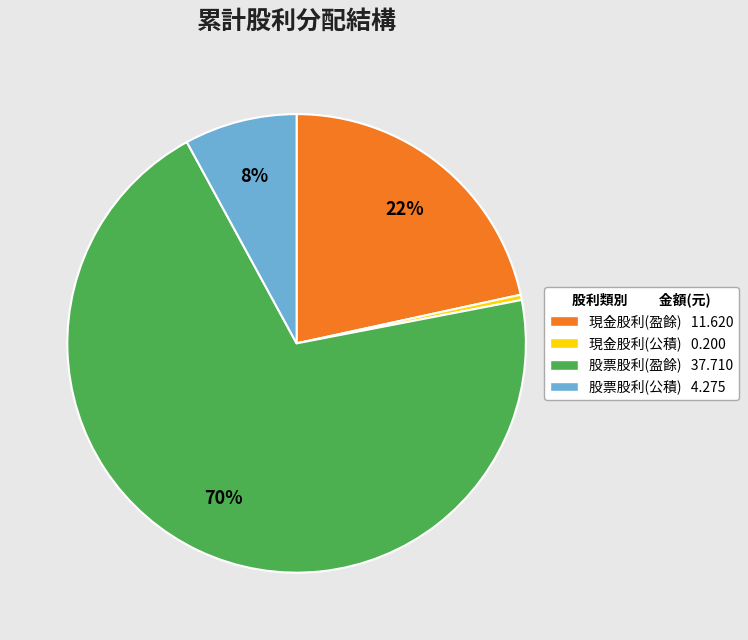

To the nearest percent, what is the difference between the largest and smallest slice percentages?

70%